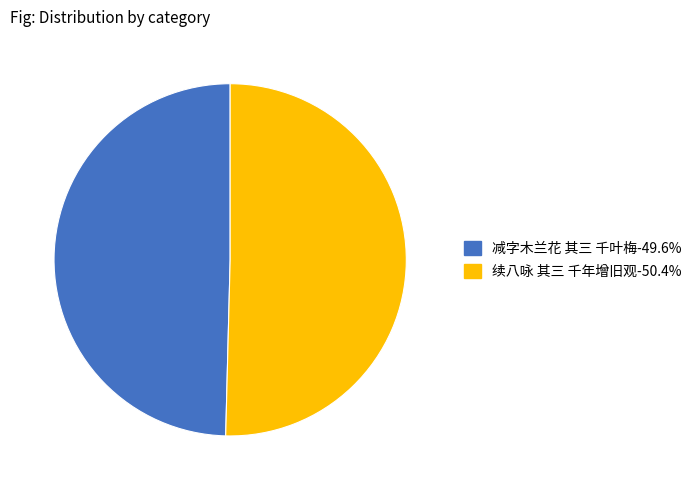

Rank the categories by value from highest to lowest.

续八咏 其三 千年增旧观, 减字木兰花 其三 千叶梅